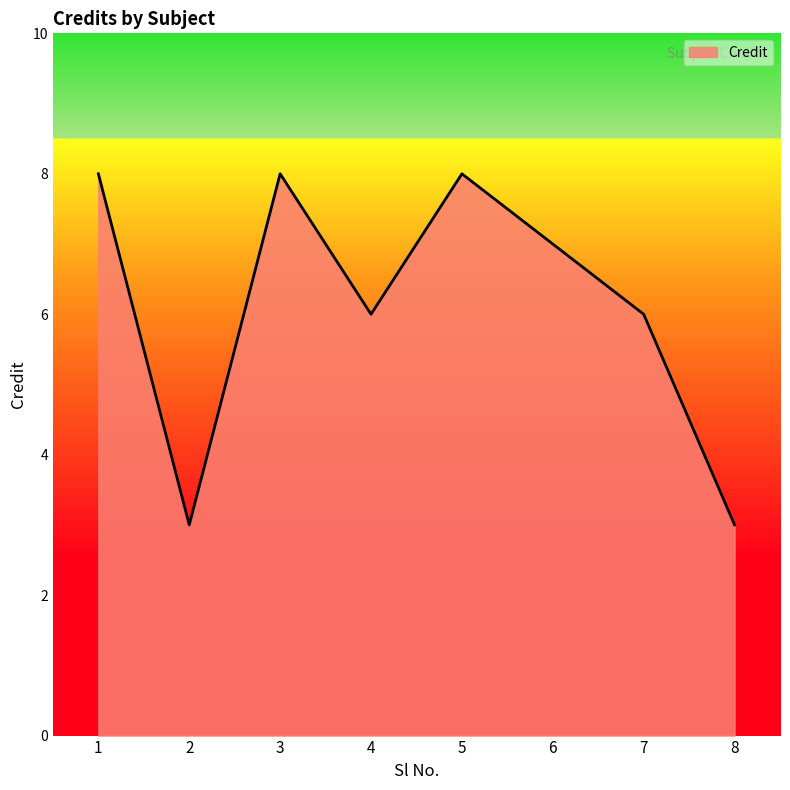

What is the difference between the second highest and second lowest values?

5